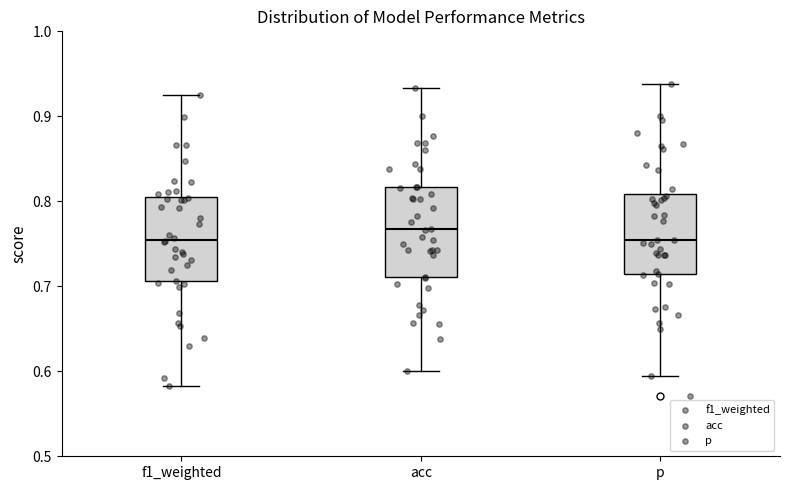

Reading left to right, transcribe this box plot: for each box, give where its median line is, the range the box spans, and where its two whiskers end, as read against the y-axis. The values are not printed on the chart, so give them approximately, as read against the axis.

f1_weighted: median 0.75, box 0.71 to 0.81, whiskers 0.58 to 0.93
acc: median 0.77, box 0.71 to 0.82, whiskers 0.60 to 0.93
p: median 0.75, box 0.71 to 0.81, whiskers 0.59 to 0.94